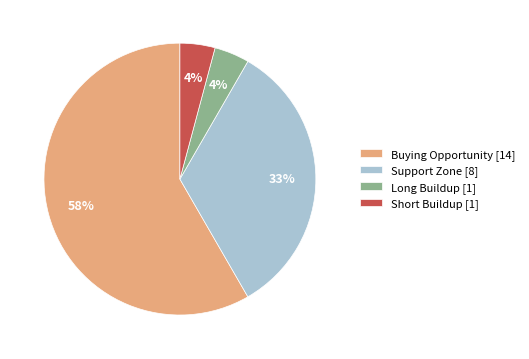

To the nearest percent, what is the average slice percentage?

25%